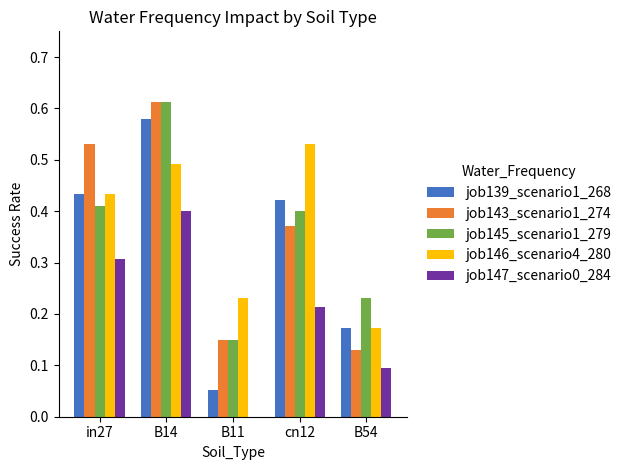

What is the sum of all job143_scenario1_274 values?

1.8